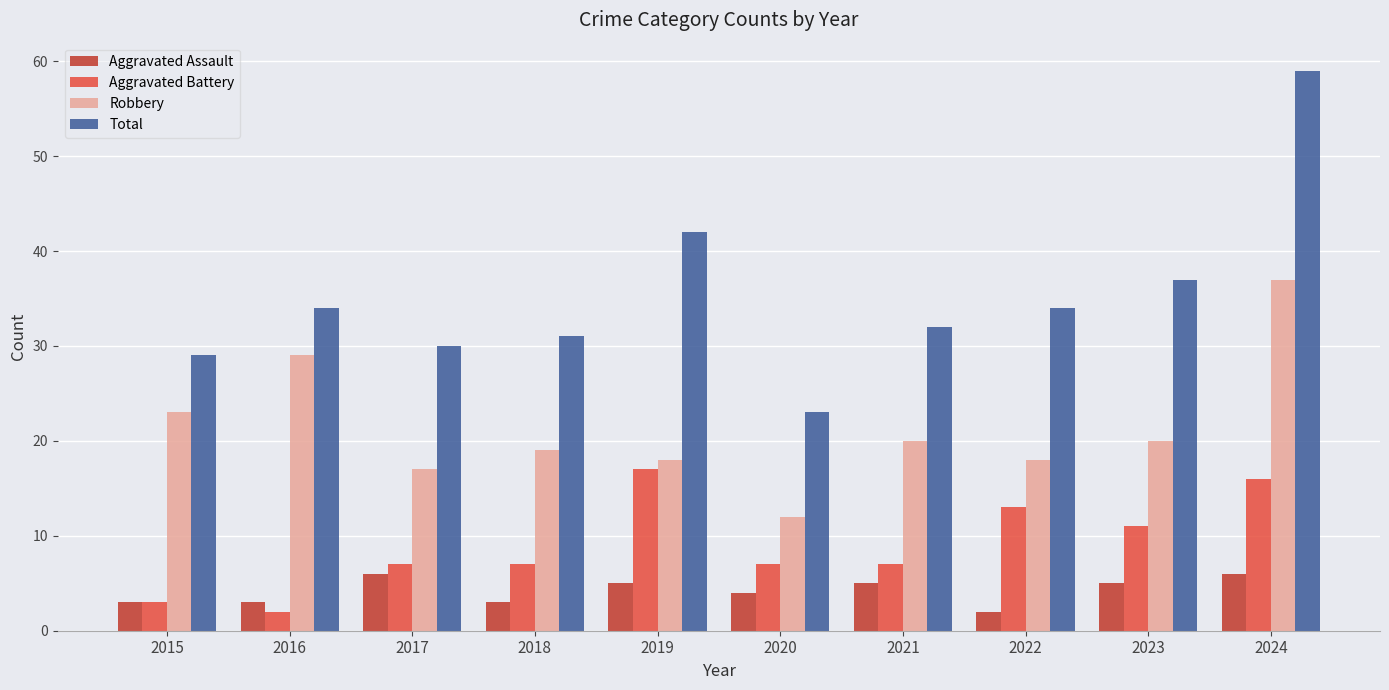

What is the spread (max minus min) of values at 2019?

37